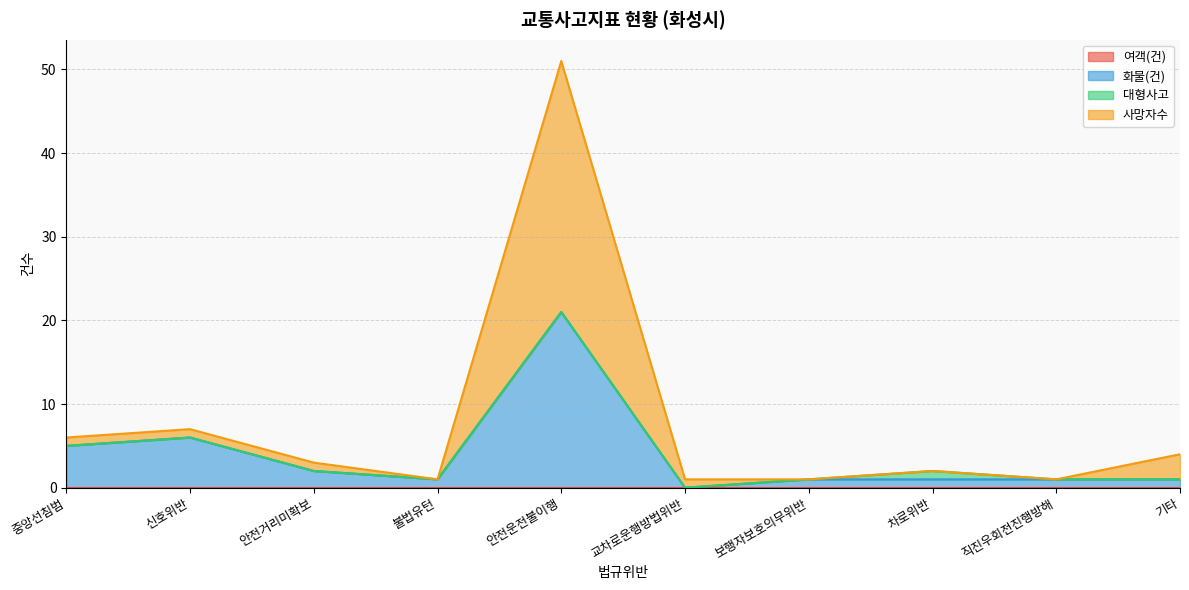

In 사망자수, how many points are lower than both neighbors (excluding endpoints)?

2